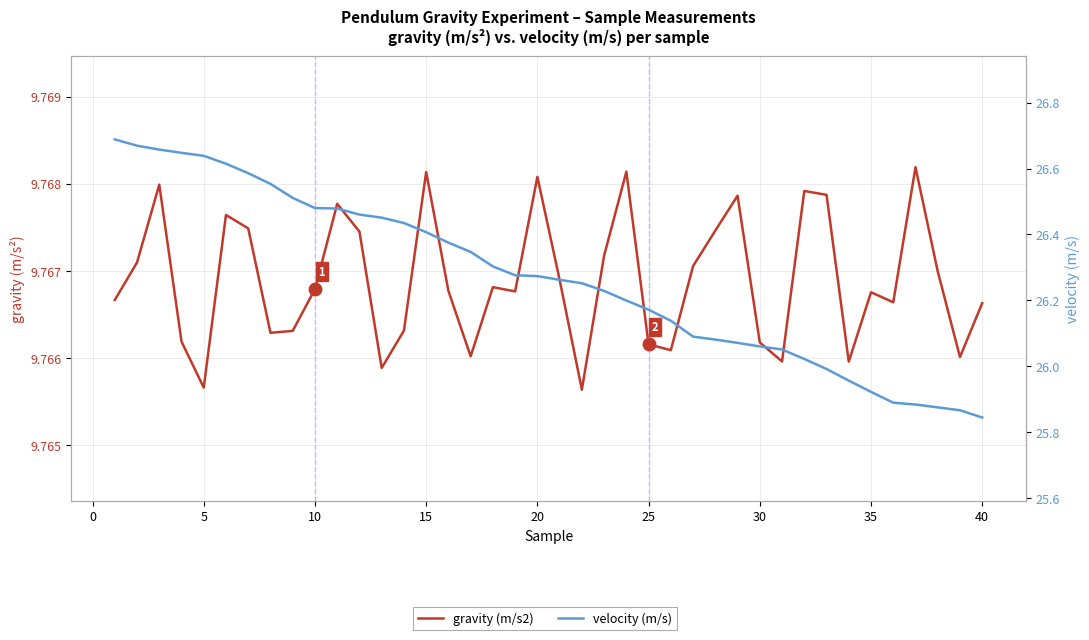

Does the chart have visible grid lines?

Yes